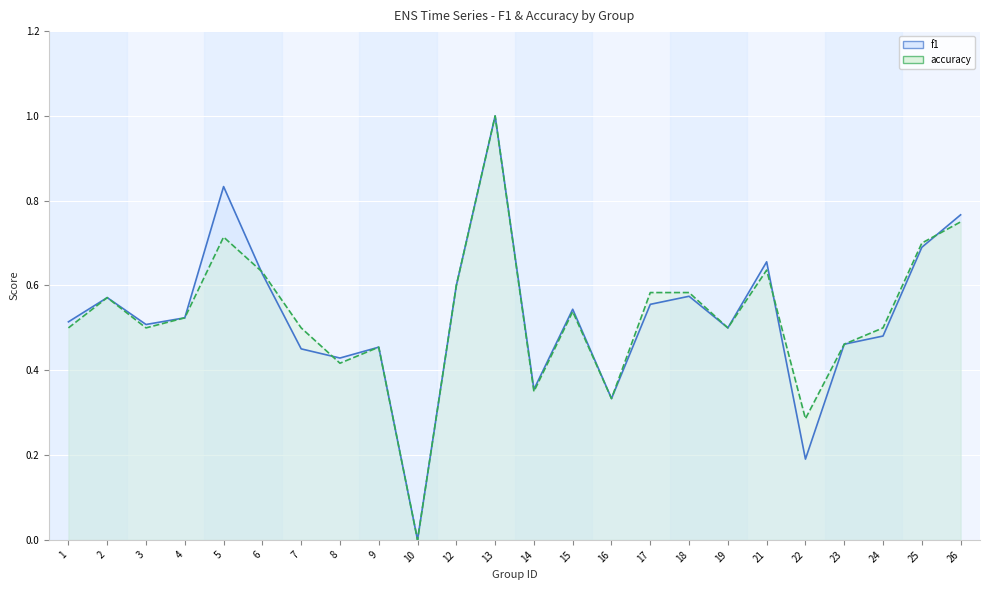

Reading right to left, list all the values displayed in this chart.

f1: 26=0.8	25=0.7	24=0.5	23=0.5	22=0.2	21=0.7	19=0.5	18=0.6	17=0.6	16=0.3	15=0.5	14=0.4	13=1.0	12=0.6	10=0.0	9=0.5	8=0.4	7=0.5	6=0.6	5=0.8	4=0.5	3=0.5	2=0.6	1=0.5
accuracy: 26=0.8	25=0.7	24=0.5	23=0.5	22=0.3	21=0.6	19=0.5	18=0.6	17=0.6	16=0.3	15=0.5	14=0.3	13=1.0	12=0.6	10=0.0	9=0.5	8=0.4	7=0.5	6=0.6	5=0.7	4=0.5	3=0.5	2=0.6	1=0.5